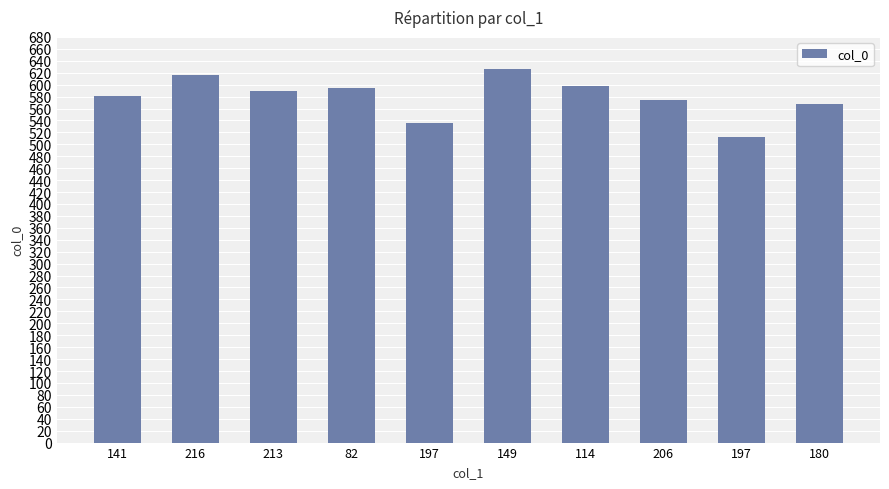

Which label corresponds to the smallest value in the chart?

197